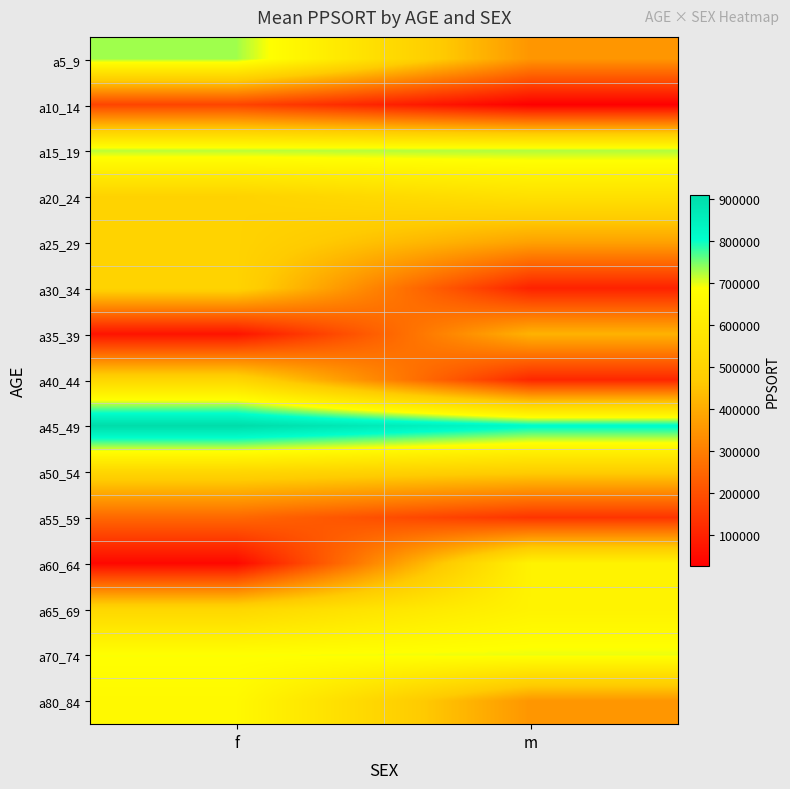

Which series has the largest range (max minus min)?

a60_64